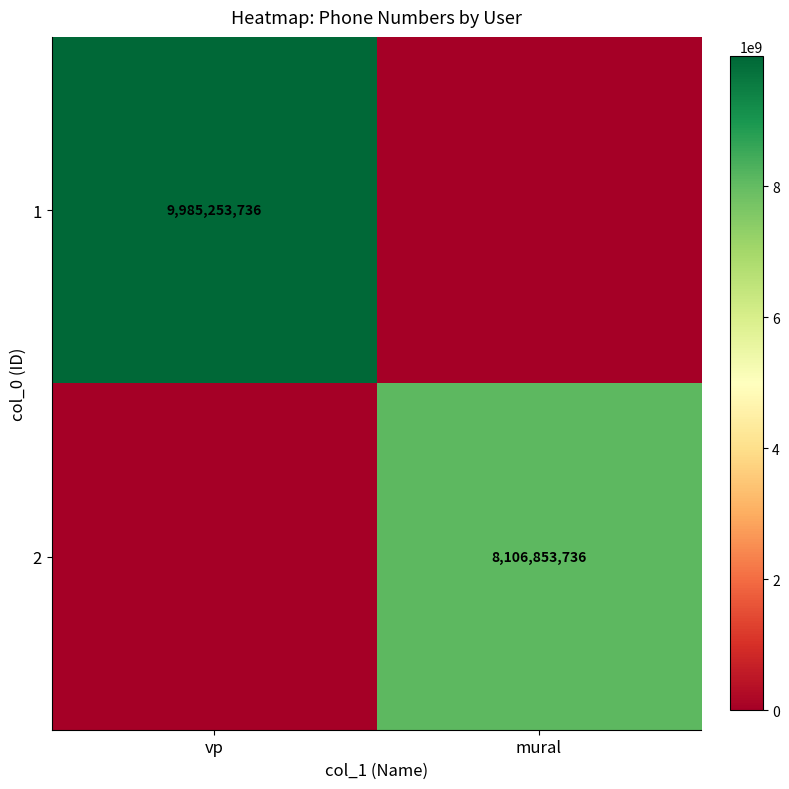

Is the value of 1 at vp greater than the value of 2 at mural?

Yes